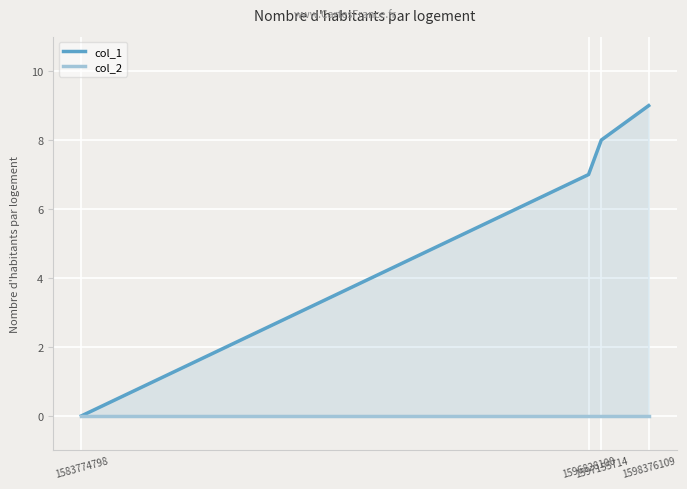

Rank the series by their average value, from lowest to highest.

col_2, col_1